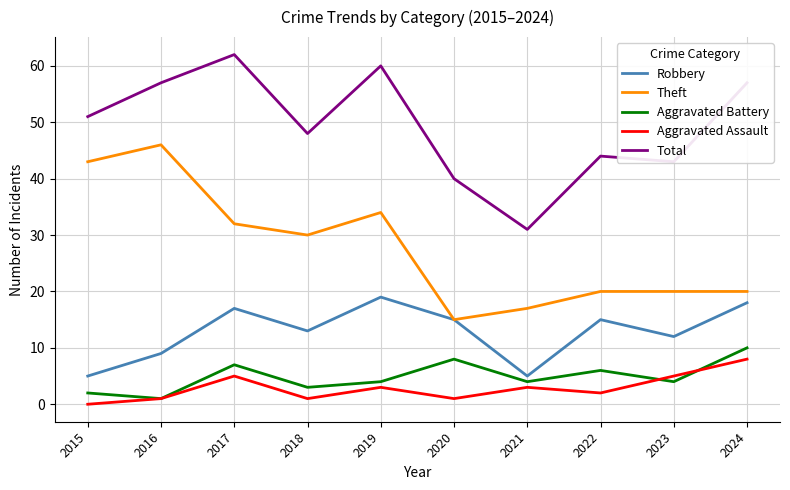

How many values in the Theft series are below 30?

5